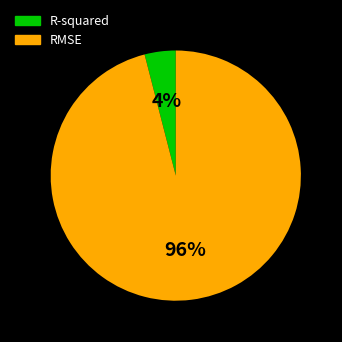

To the nearest percent, what is the combined percentage of R-squared and RMSE?

100%